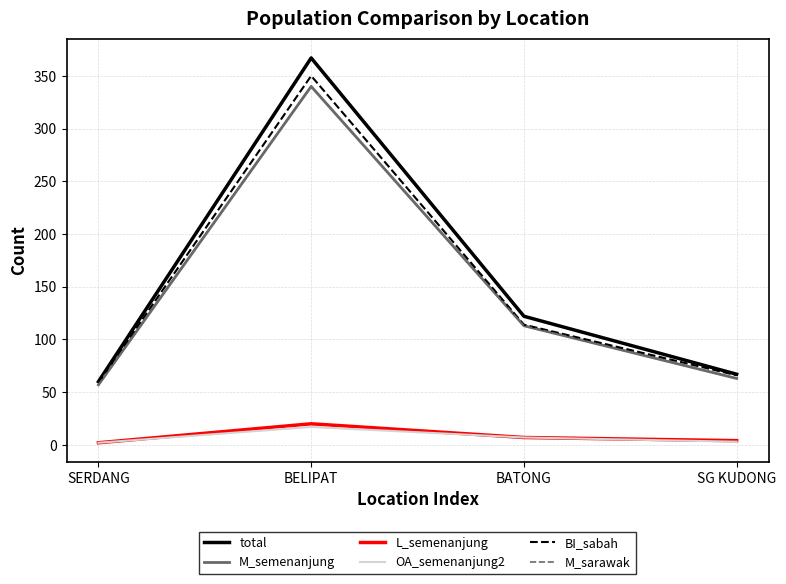

True or false: M_semenanjung and total intersect in this chart.

False